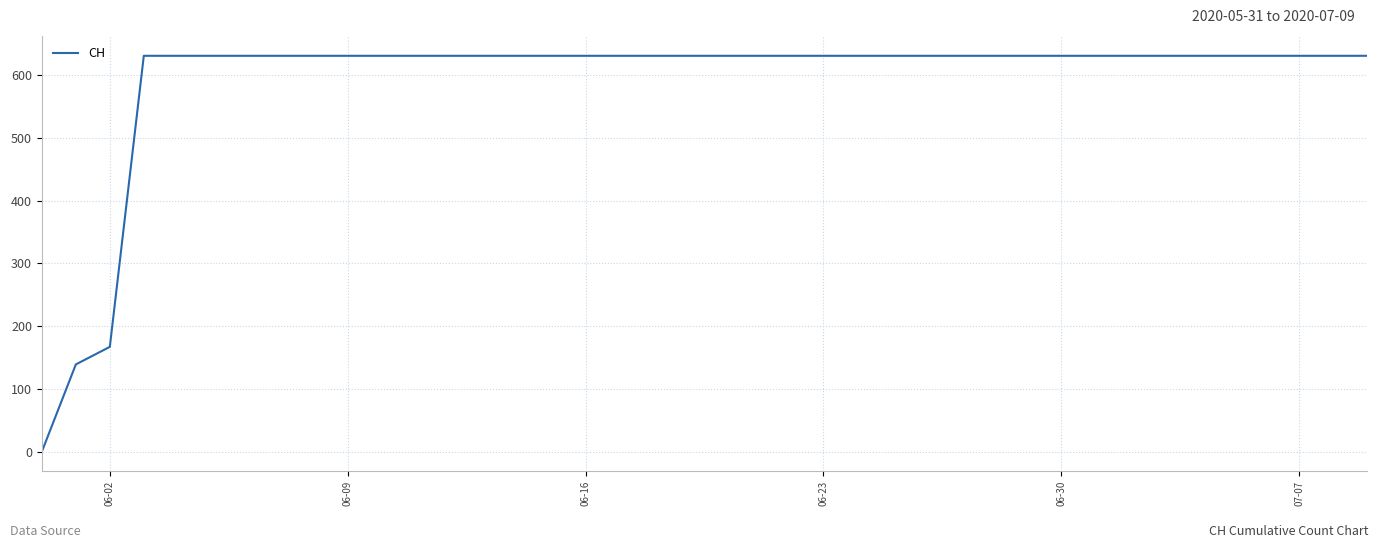

Reading right to left, extract all data points from this chart.

631	631	631	631	631	631	631	631	631	631	631	631	631	631	631	631	631	631	631	631	631	631	631	631	631	631	631	631	631	631	631	631	631	631	631	631	631	167	139	0